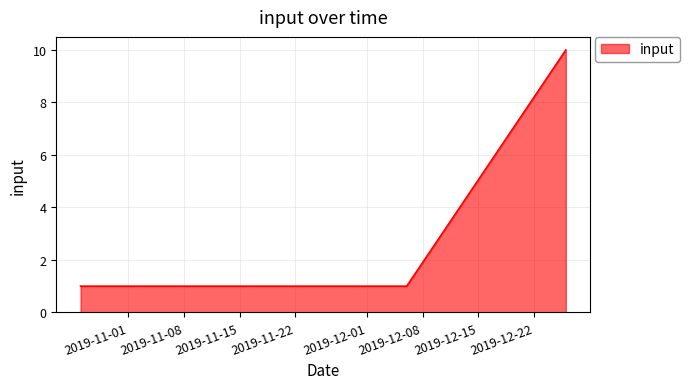

What is the greatest value displayed?

10